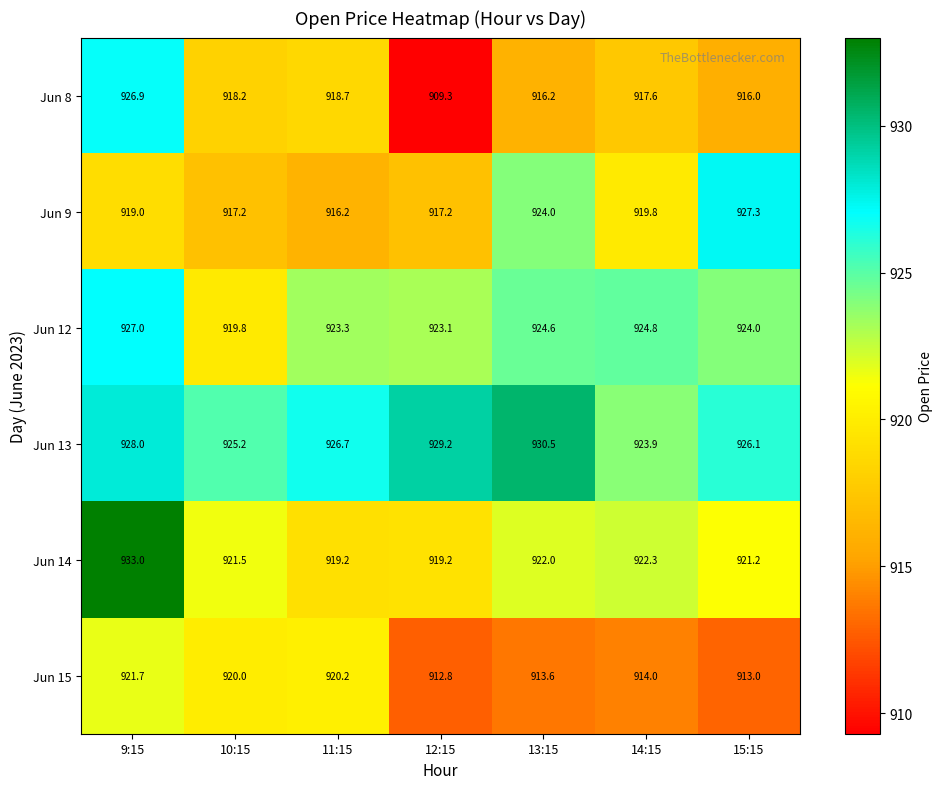

At which category does the chart reach its peak across all series?

9:15